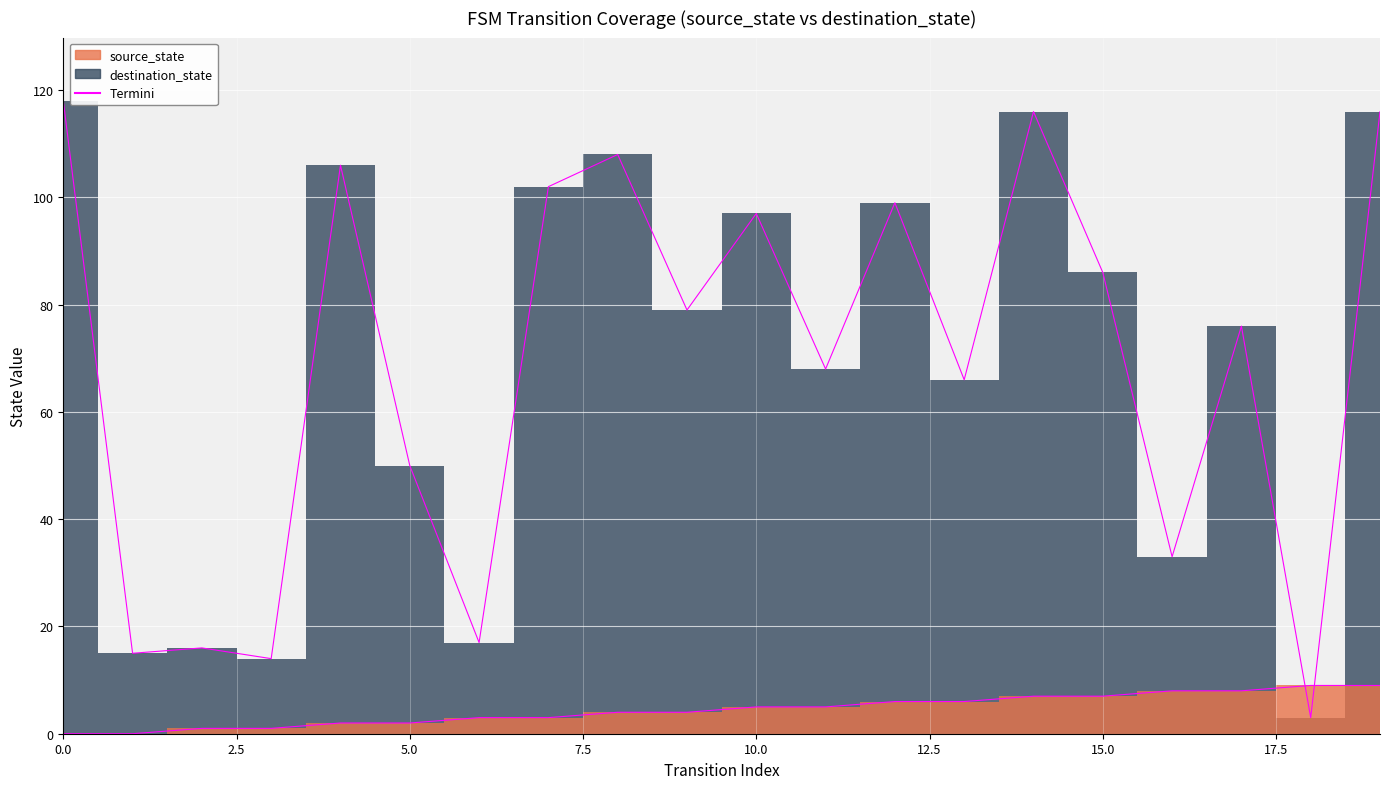

Which series has the widest spread of values?

destination_state (edge)